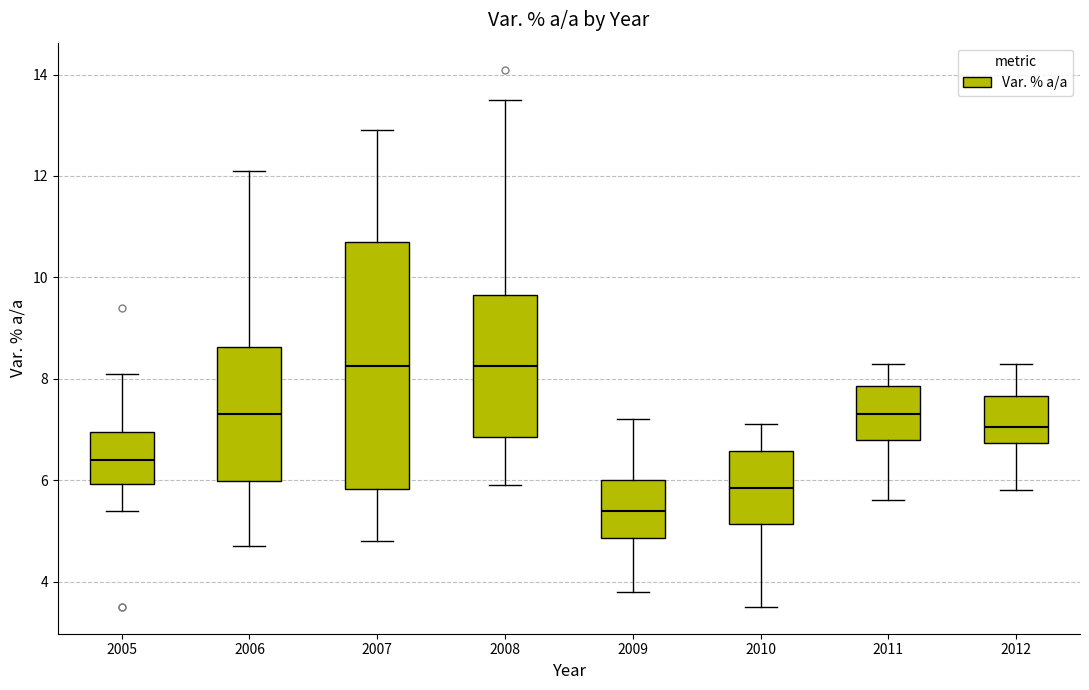

Reading left to right, transcribe this box plot: for each box, give where its median line is, the range the box spans, and where its two whiskers end, as read against the y-axis. The values are not printed on the chart, so give them approximately, as read against the axis.

2005: median 6.4, box 6.0 to 7.0, whiskers 5.4 to 8.2
2006: median 7.4, box 6.0 to 8.6, whiskers 4.8 to 12.2
2007: median 8.2, box 5.8 to 10.8, whiskers 4.8 to 13.0
2008: median 8.2, box 6.8 to 9.6, whiskers 6.0 to 13.6
2009: median 5.4, box 4.8 to 6.0, whiskers 3.8 to 7.2
2010: median 5.8, box 5.2 to 6.6, whiskers 3.6 to 7.2
2011: median 7.4, box 6.8 to 7.8, whiskers 5.6 to 8.4
2012: median 7.0, box 6.8 to 7.6, whiskers 5.8 to 8.4